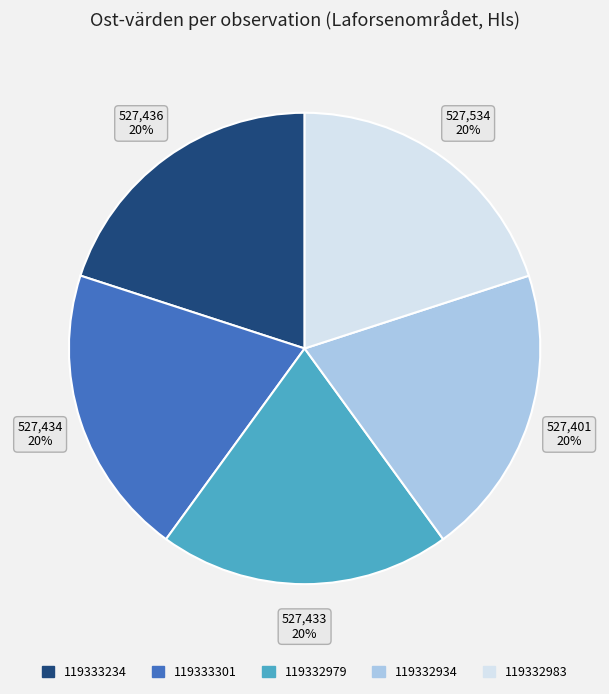

Is there a majority slice in this chart?

No